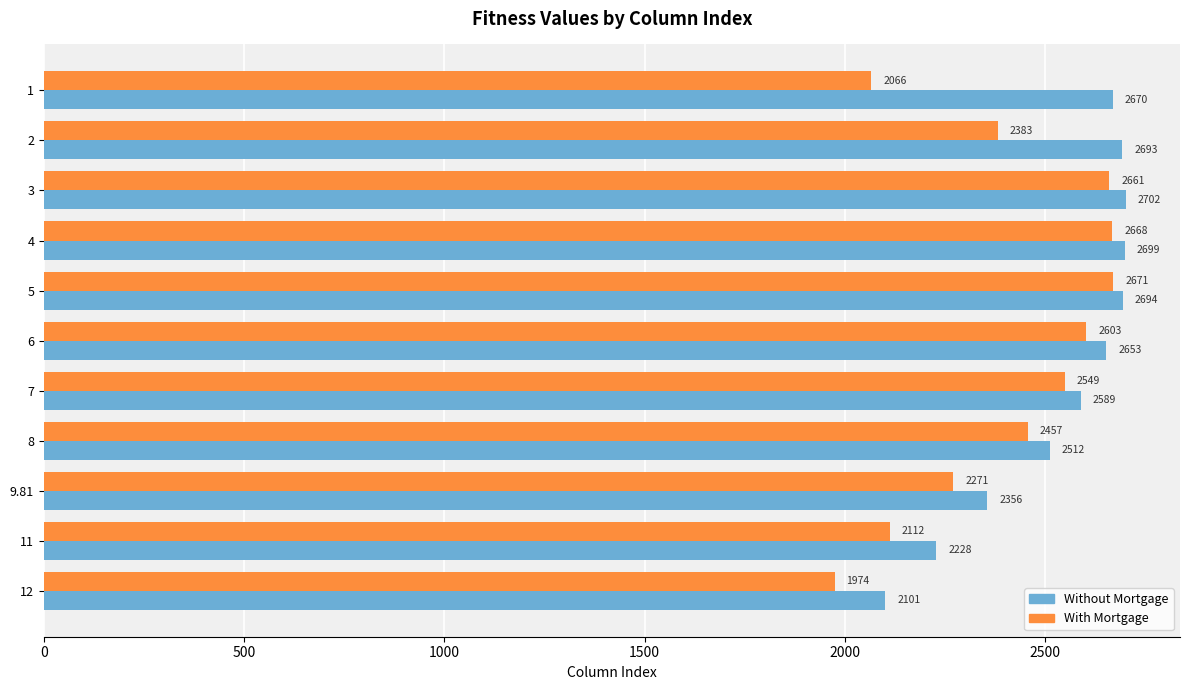

What is the spread (max minus min) of values at 3?

41.0